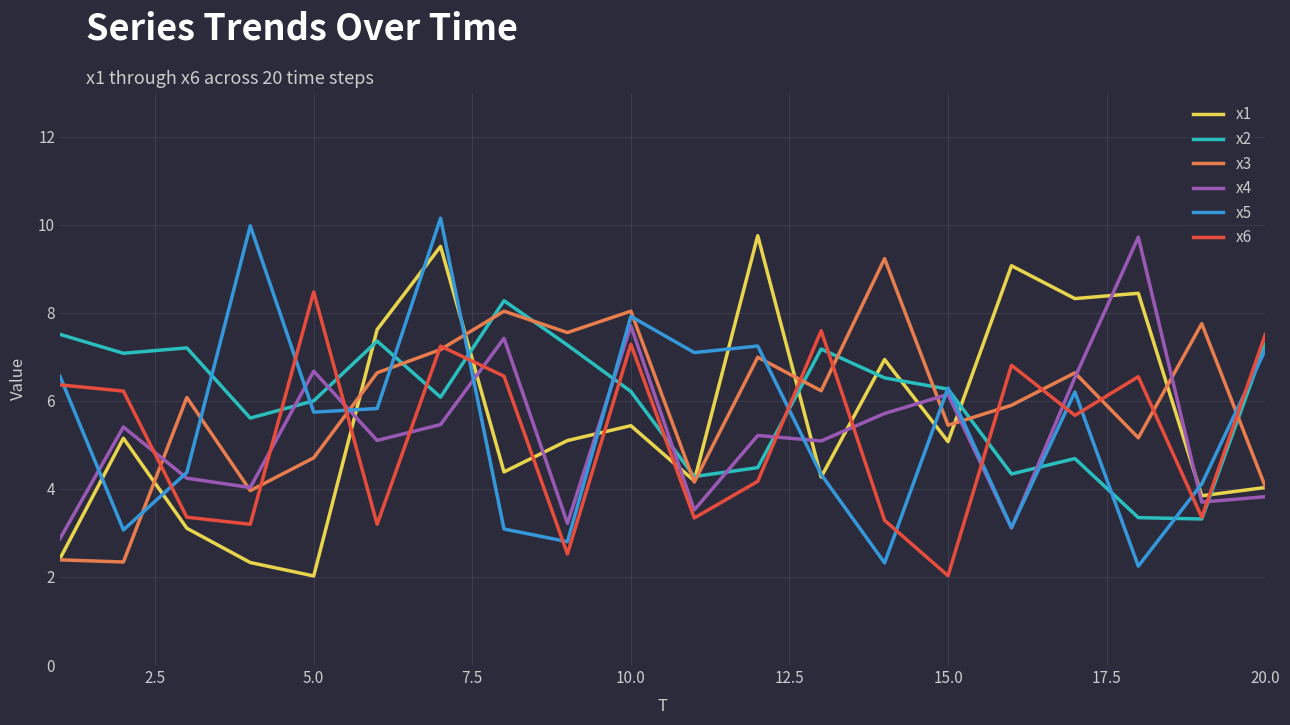

What is the smallest value displayed?

2.0